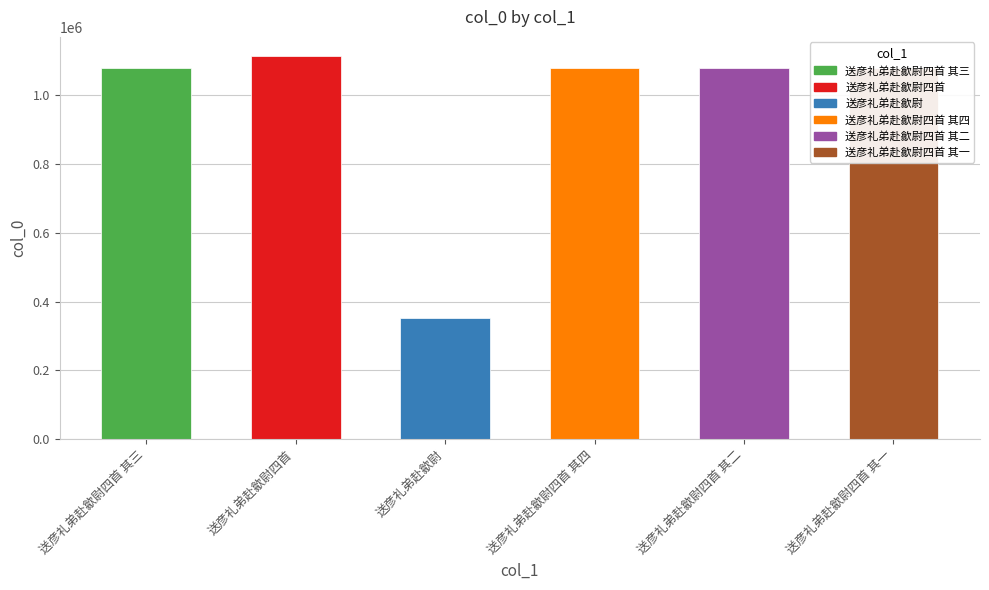

What is the change in value from 送彦礼弟赴歙尉四首 其四 to 送彦礼弟赴歙尉四首 其二?

-2